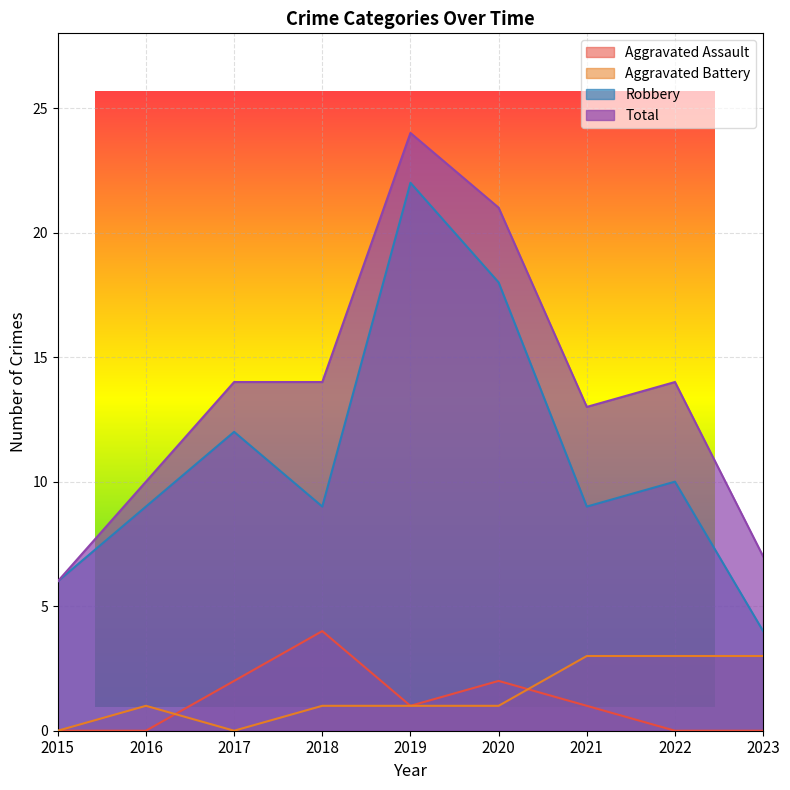

Is the value of Aggravated Assault at 2016 greater than the value of Total at 2020?

No